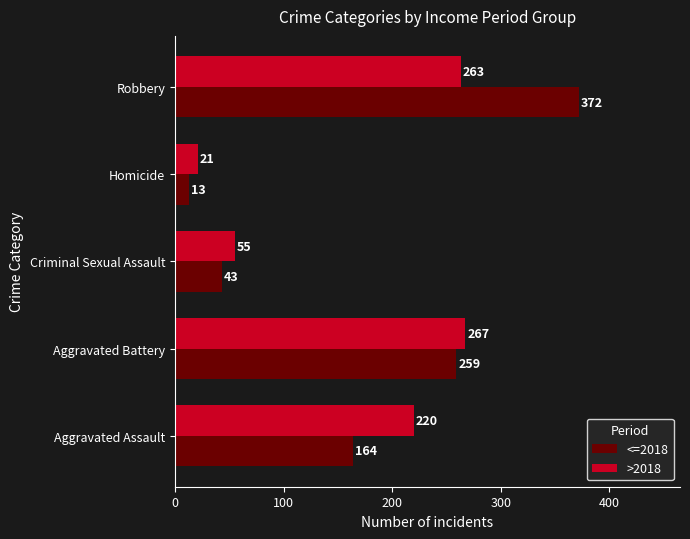

Rank the series by their maximum value, from lowest to highest.

>2018, <=2018